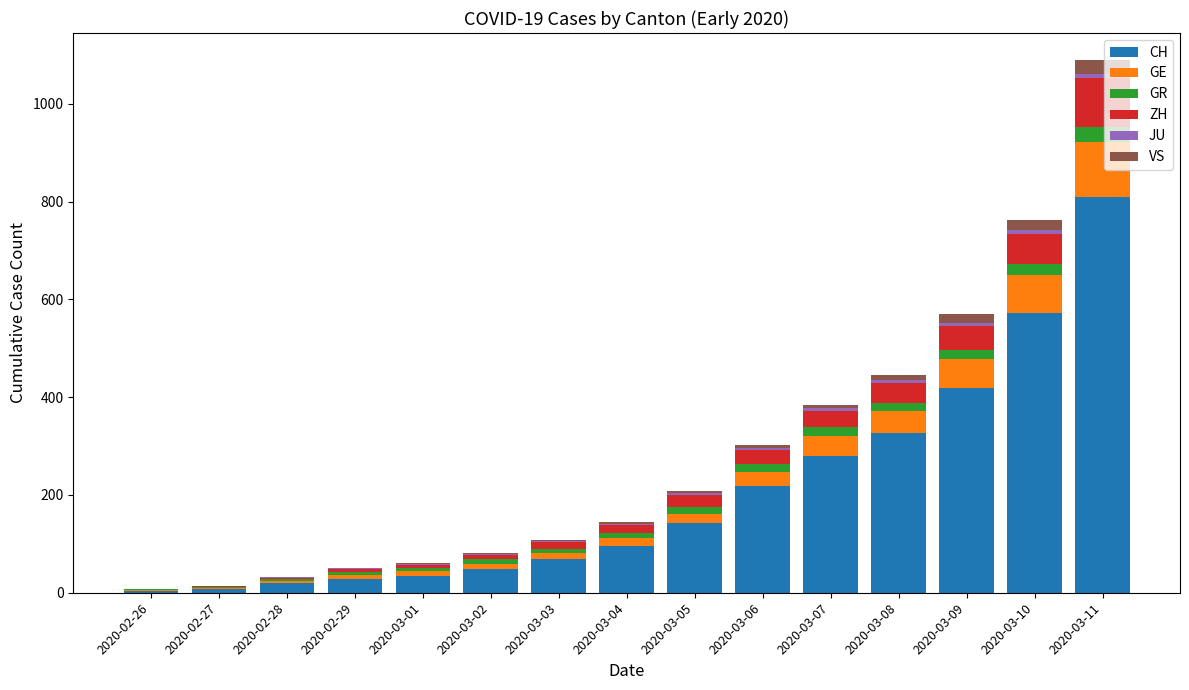

The CH series shows 19 at 2020-02-28. True or false?

True